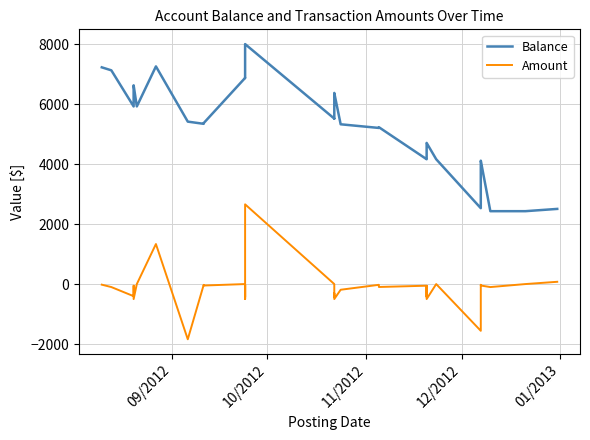

How many interior local valleys does the Balance series have?

9